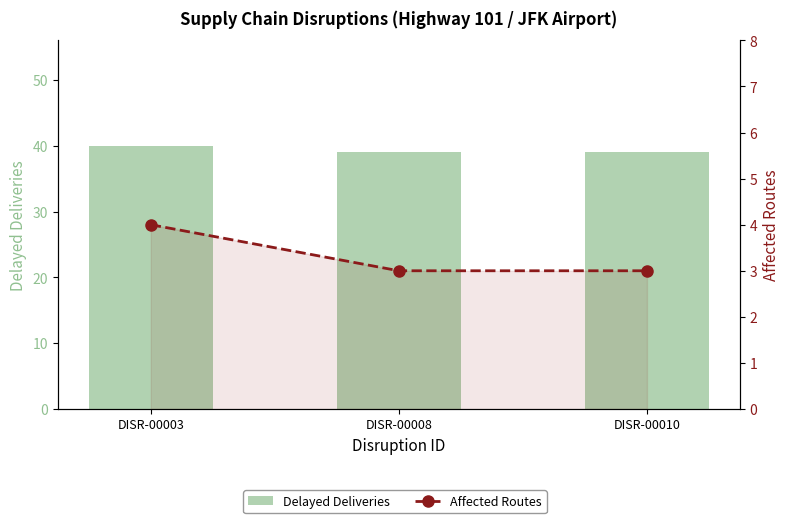

The Delayed Deliveries series shows 15 at DISR-00008. True or false?

False